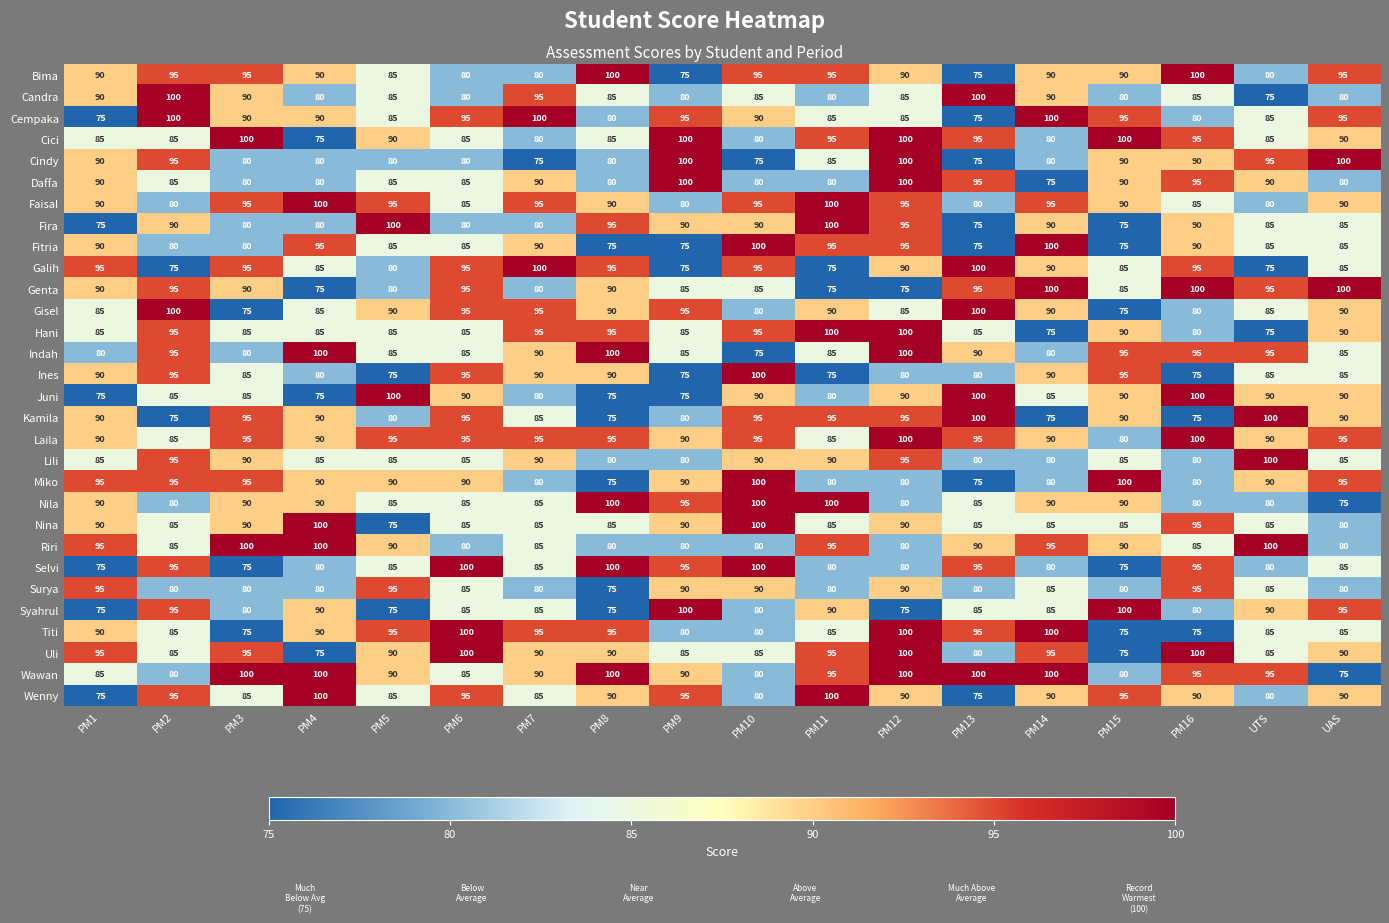

How many distinct data groups are displayed?

30